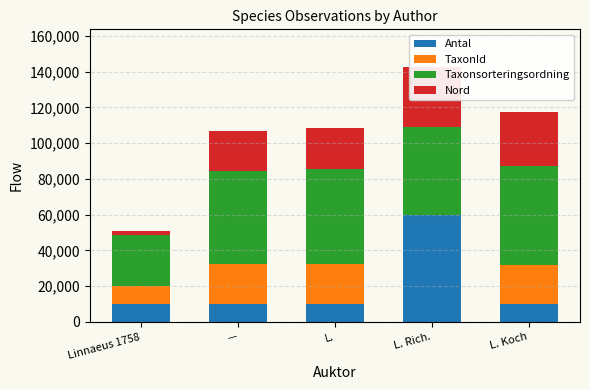

Which series has the largest total across all categories?

Taxonsorteringsordning